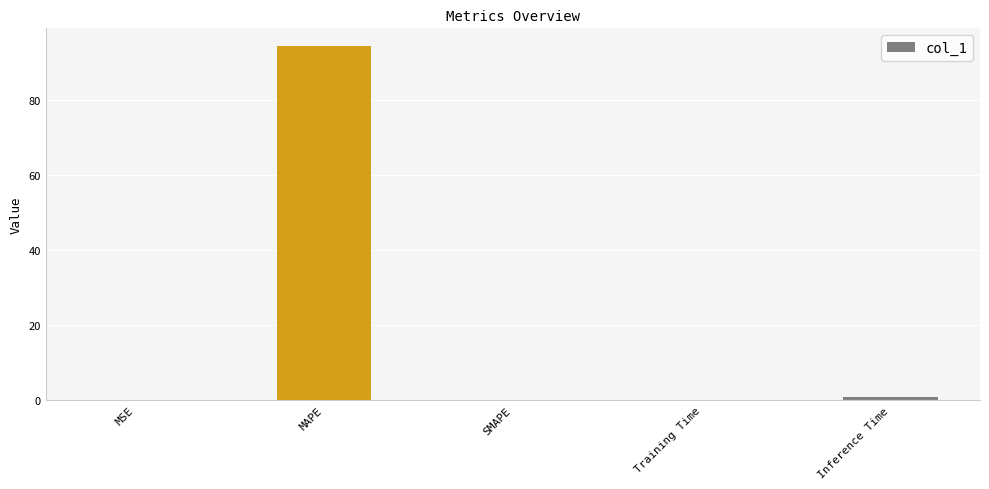

Read the value at MAPE.

94.4